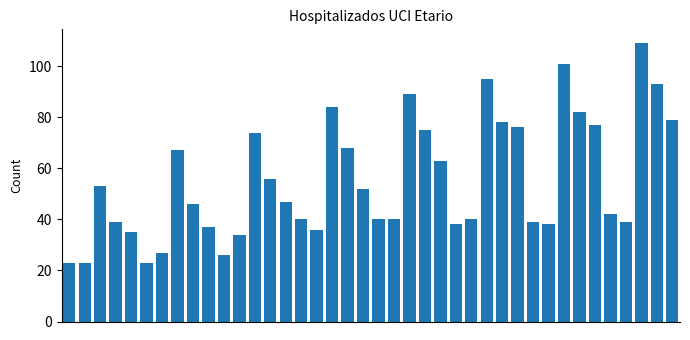

Reading right to left, list all the values displayed in this chart.

79	93	109	39	42	77	82	101	38	39	76	78	95	40	38	63	75	89	40	40	52	68	84	36	40	47	56	74	34	26	37	46	67	27	23	35	39	53	23	23